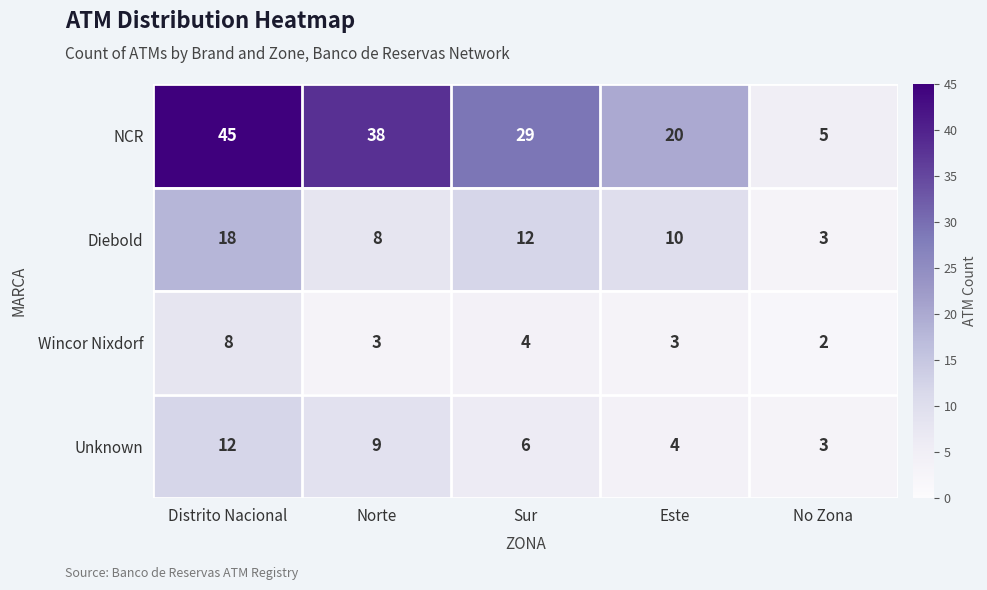

Count the number of categories in the chart.

5